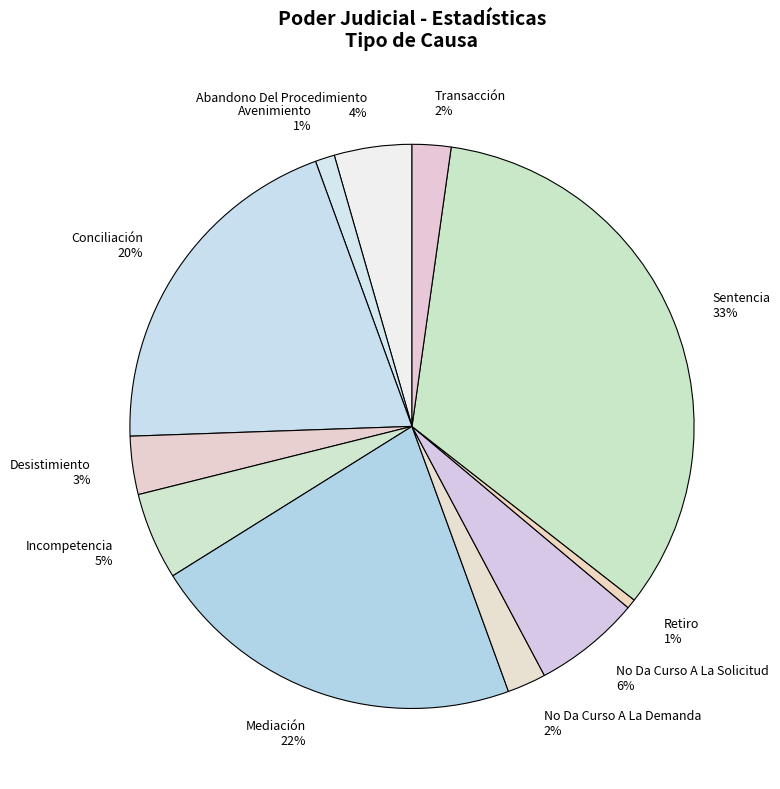

To the nearest percent, what is the combined percentage of Abandono Del Procedimiento and Retiro?

5%